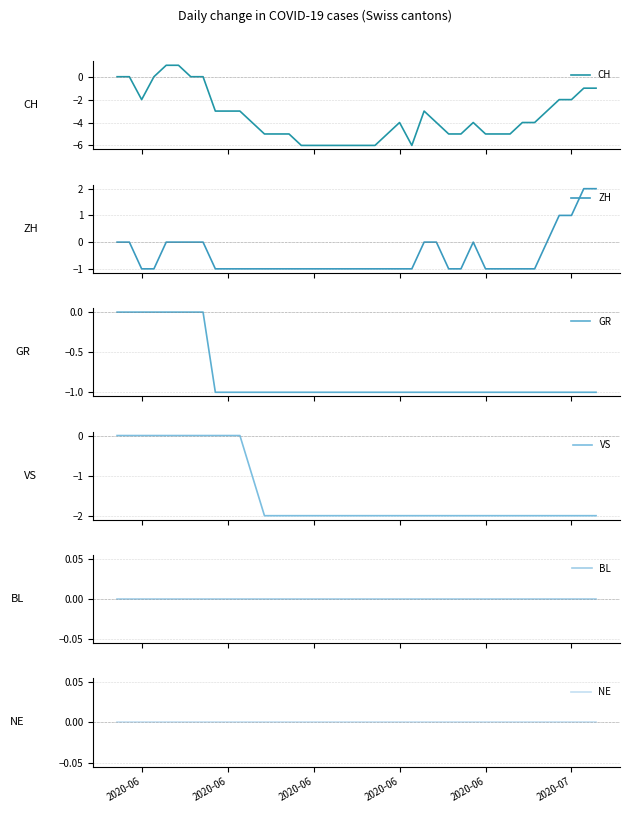

Rank the series by their maximum value, from lowest to highest.

GR, VS, BL, NE, CH, ZH